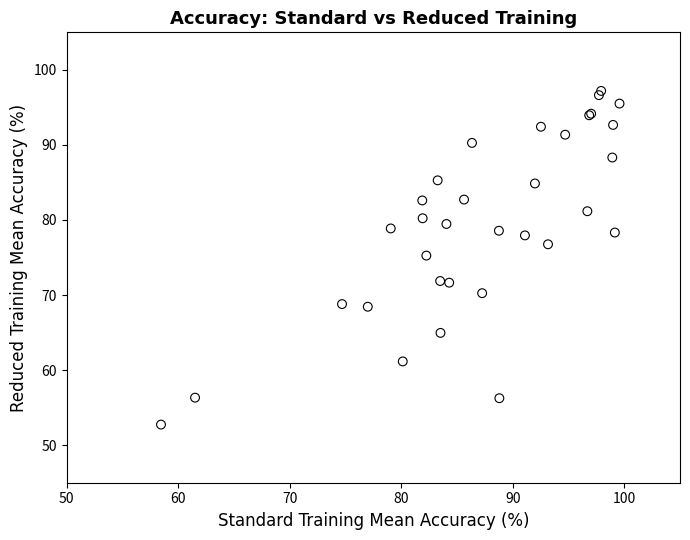

What Y value in the scatter plot is closest to 74?

75.3